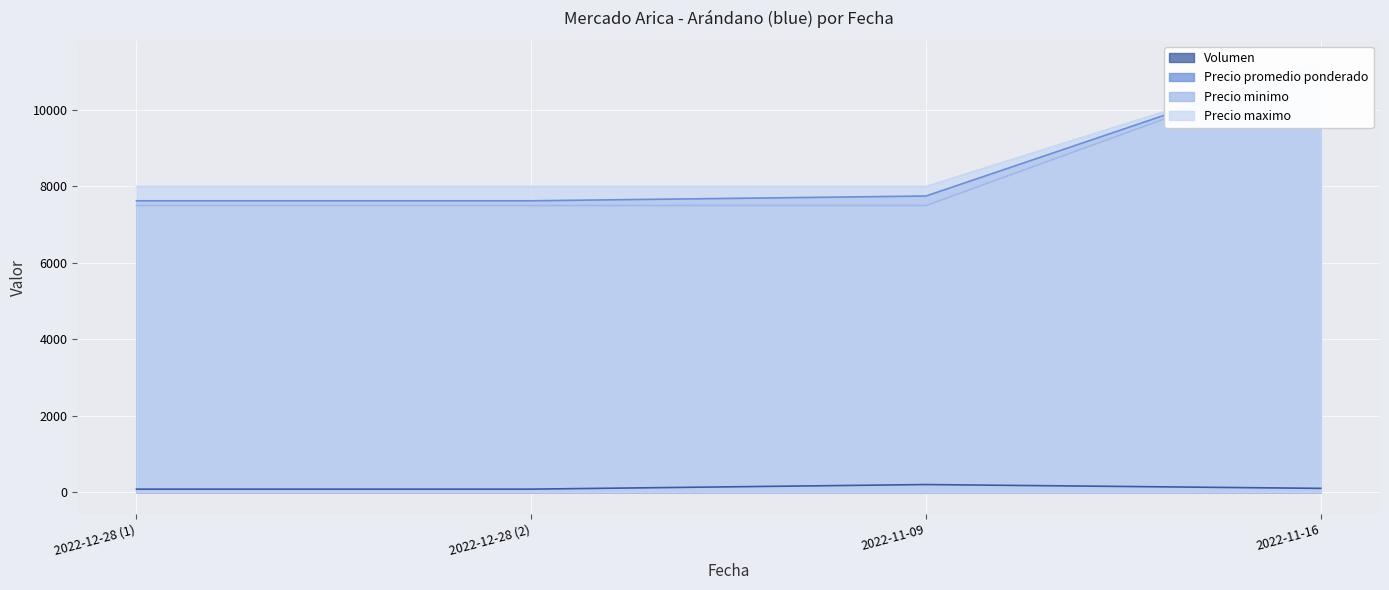

What is the difference between the Precio promedio ponderado values at 2022-12-28 (1) and 2022-11-09?

125